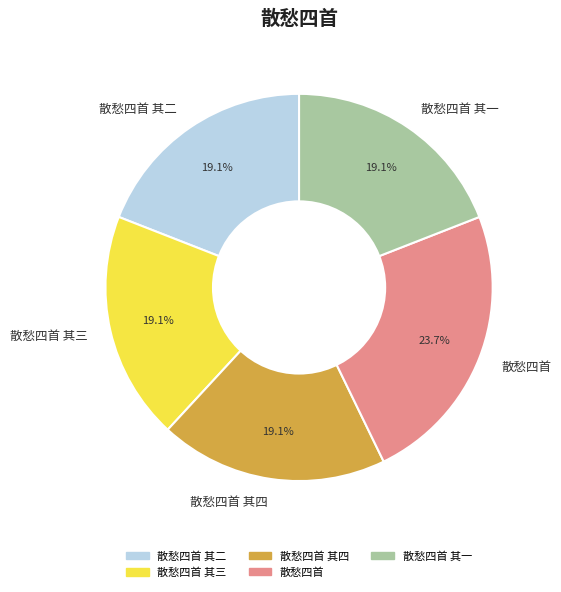

Is 散愁四首 其三 the majority of the pie?

No